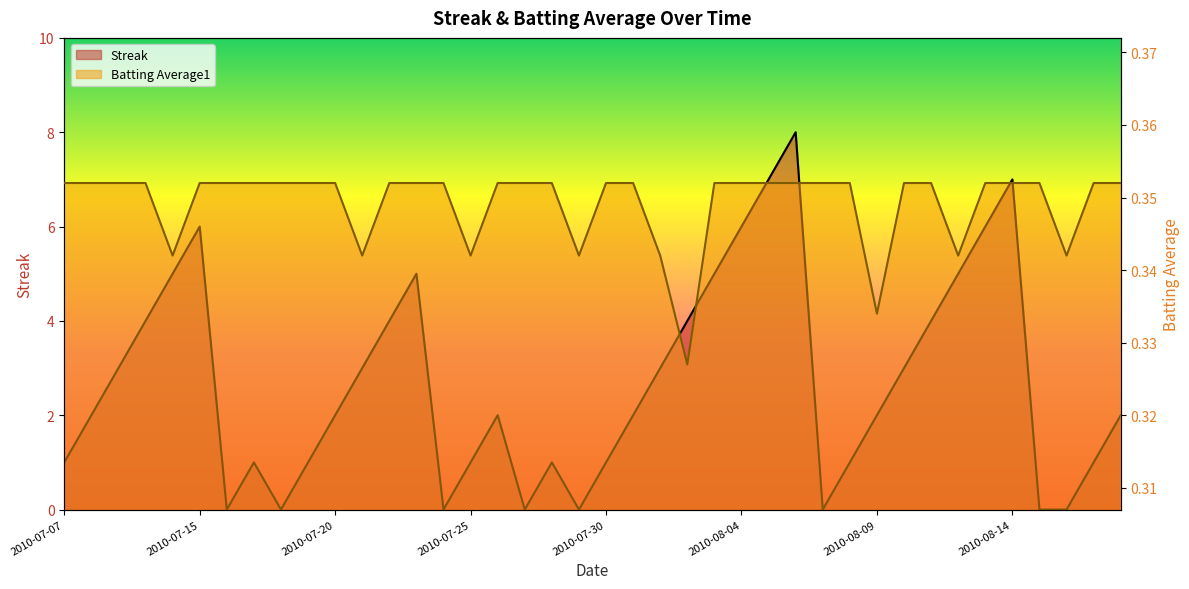

Reading right to left, what are all the values shown in this chart?

Streak: 2.0	1.0	0.0	0.0	7.0	6.0	5.0	4.0	3.0	2.0	1.0	0.0	8.0	7.0	6.0	5.0	4.0	3.0	2.0	1.0	0.0	1.0	0.0	2.0	1.0	0.0	5.0	4.0	3.0	2.0	1.0	0.0	1.0	0.0	6.0	5.0	4.0	3.0	2.0	1.0
Batting Average1: 0.4	0.4	0.3	0.4	0.4	0.4	0.3	0.4	0.4	0.3	0.4	0.4	0.4	0.4	0.4	0.4	0.3	0.3	0.4	0.4	0.3	0.4	0.4	0.4	0.3	0.4	0.4	0.4	0.3	0.4	0.4	0.4	0.4	0.4	0.4	0.3	0.4	0.4	0.4	0.4